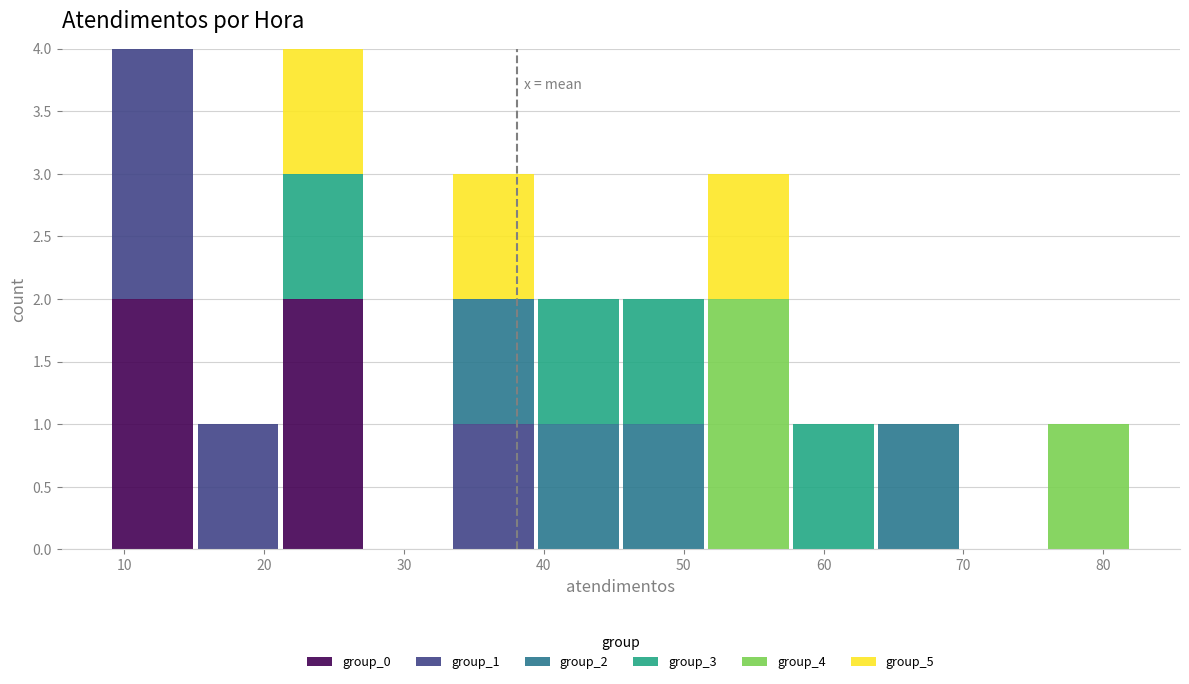

Reading left to right, list every stacked bar in this chart as the range it spans on the x-axis followed by its total height. Neither the bar edges nor the heights are printed on the chart, so give them approximately, as read against the axes.

9 to 15: 4
15 to 21: 1
21 to 27: 4
27 to 33: 0
33 to 39: 3
39 to 46: 2
46 to 52: 2
52 to 58: 3
58 to 64: 1
64 to 70: 1
70 to 76: 0
76 to 82: 1